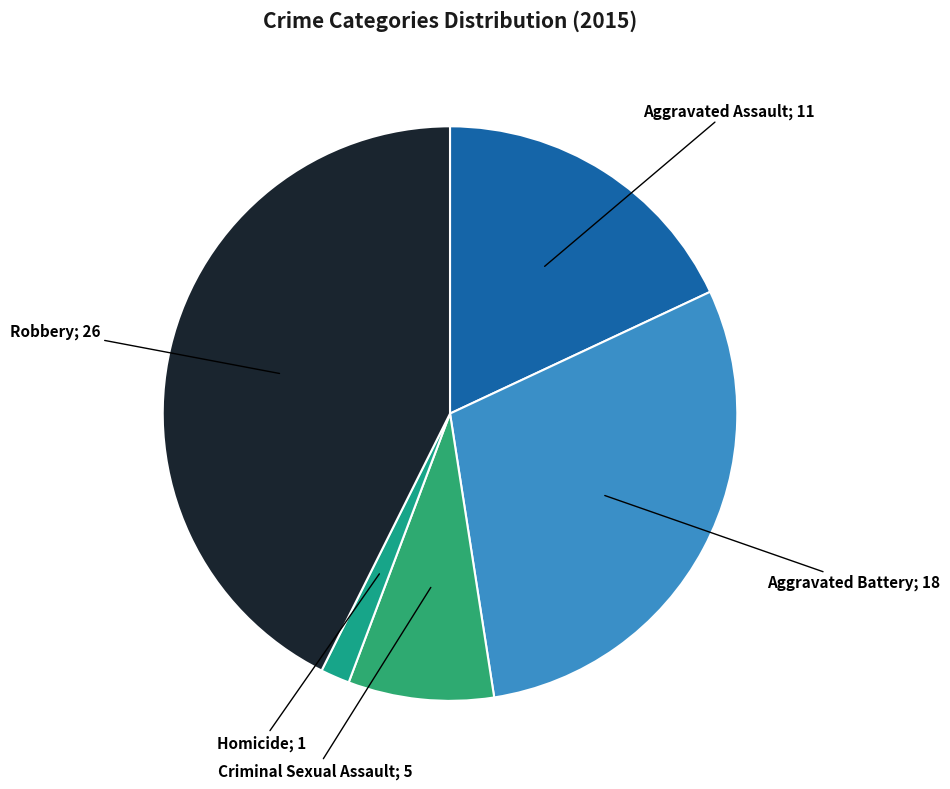

To the nearest percent, what is the average slice percentage?

20%